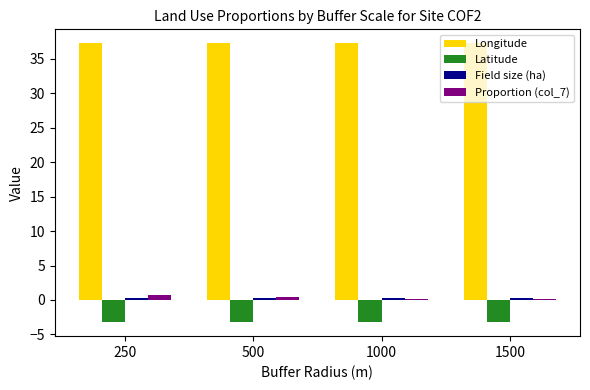

Which series has the largest total across all categories?

Longitude